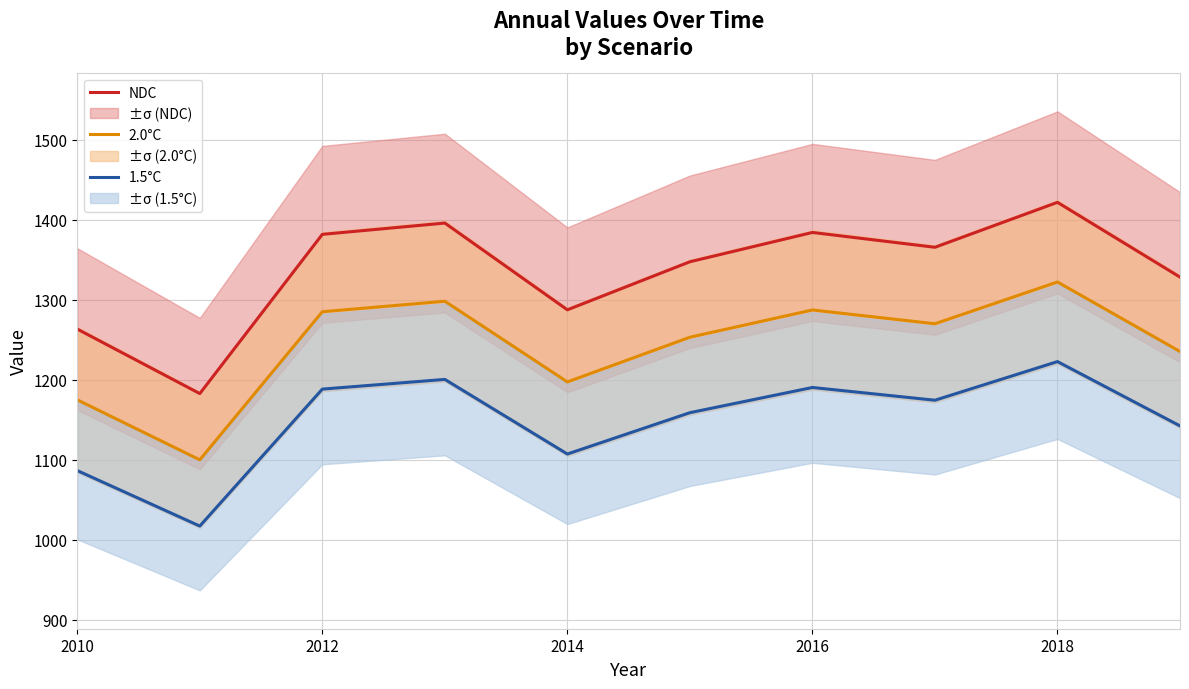

List the series in order of their peak value, lowest first.

1.5°C, 2.0°C, NDC